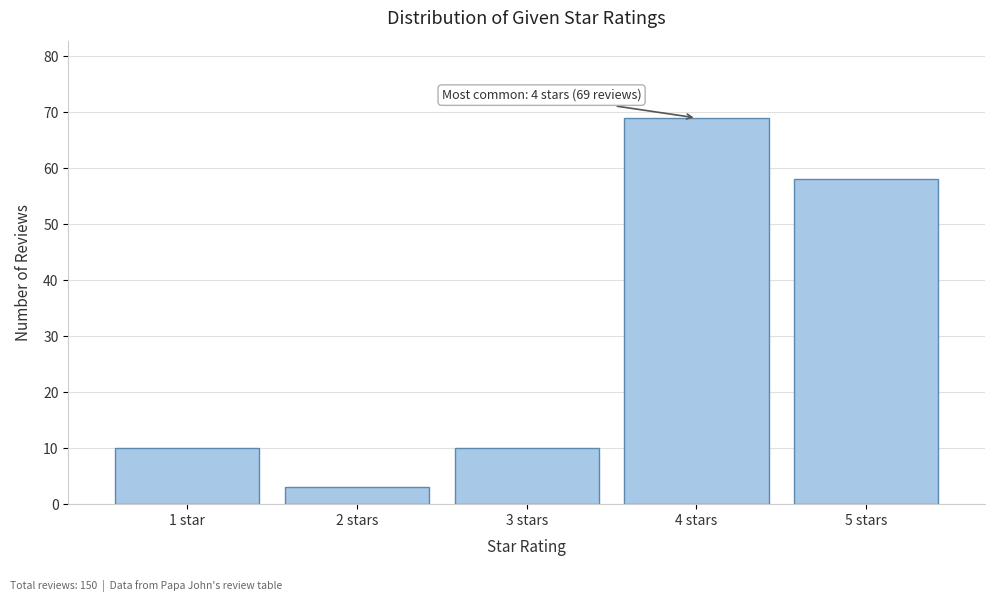

Reading right to left, what are all the values shown in this chart?

5 stars=58	4 stars=69	3 stars=10	2 stars=3	1 star=10